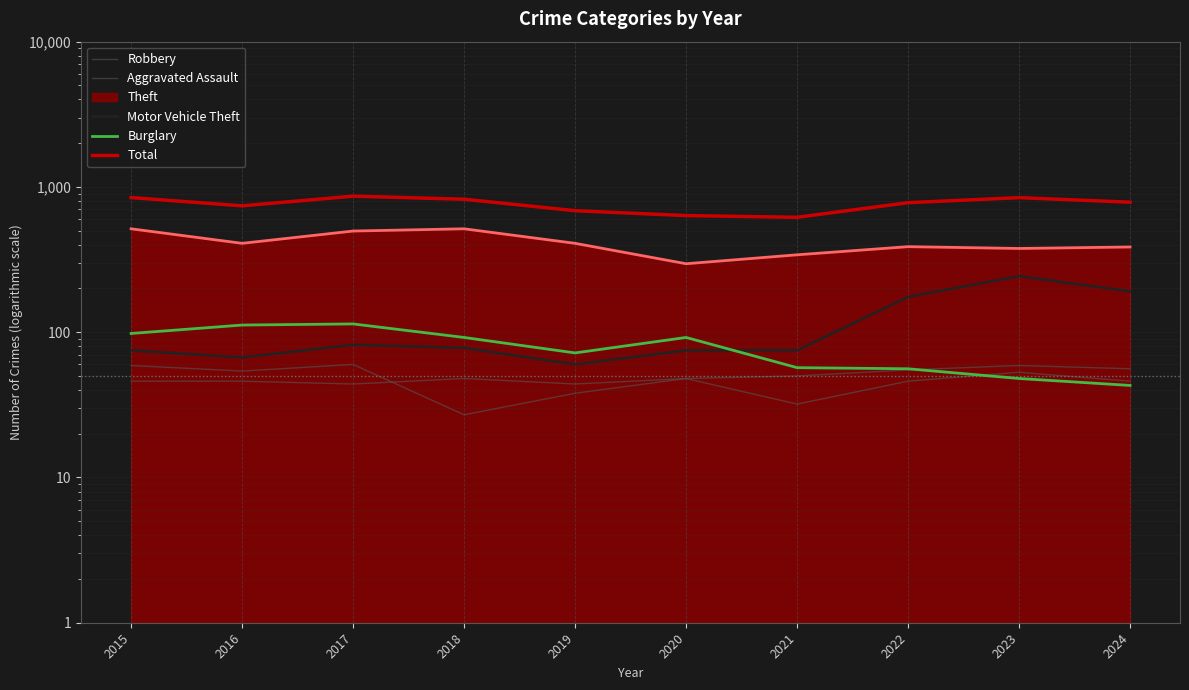

What is the value of the Robbery point at the 4th from the left?

27